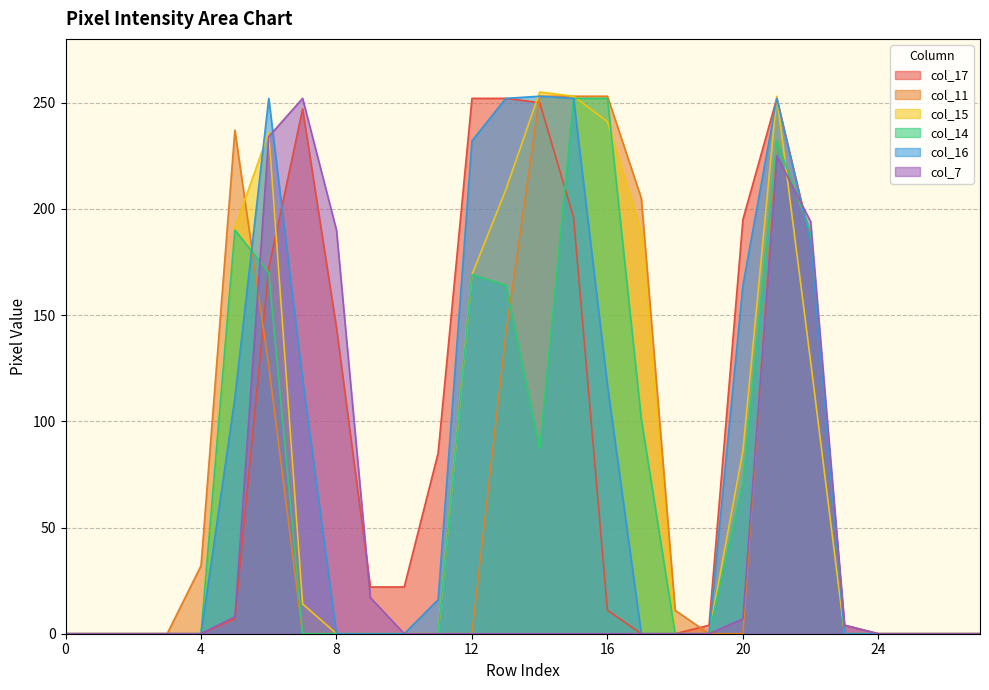

What is the value of the col_15 point at the 16th from the left?

253